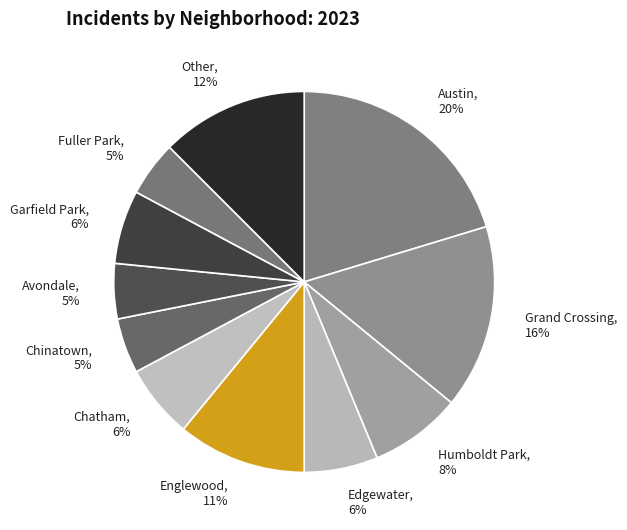

Do Austin, 20% and Grand Crossing, 16% together represent more than half of the pie?

No